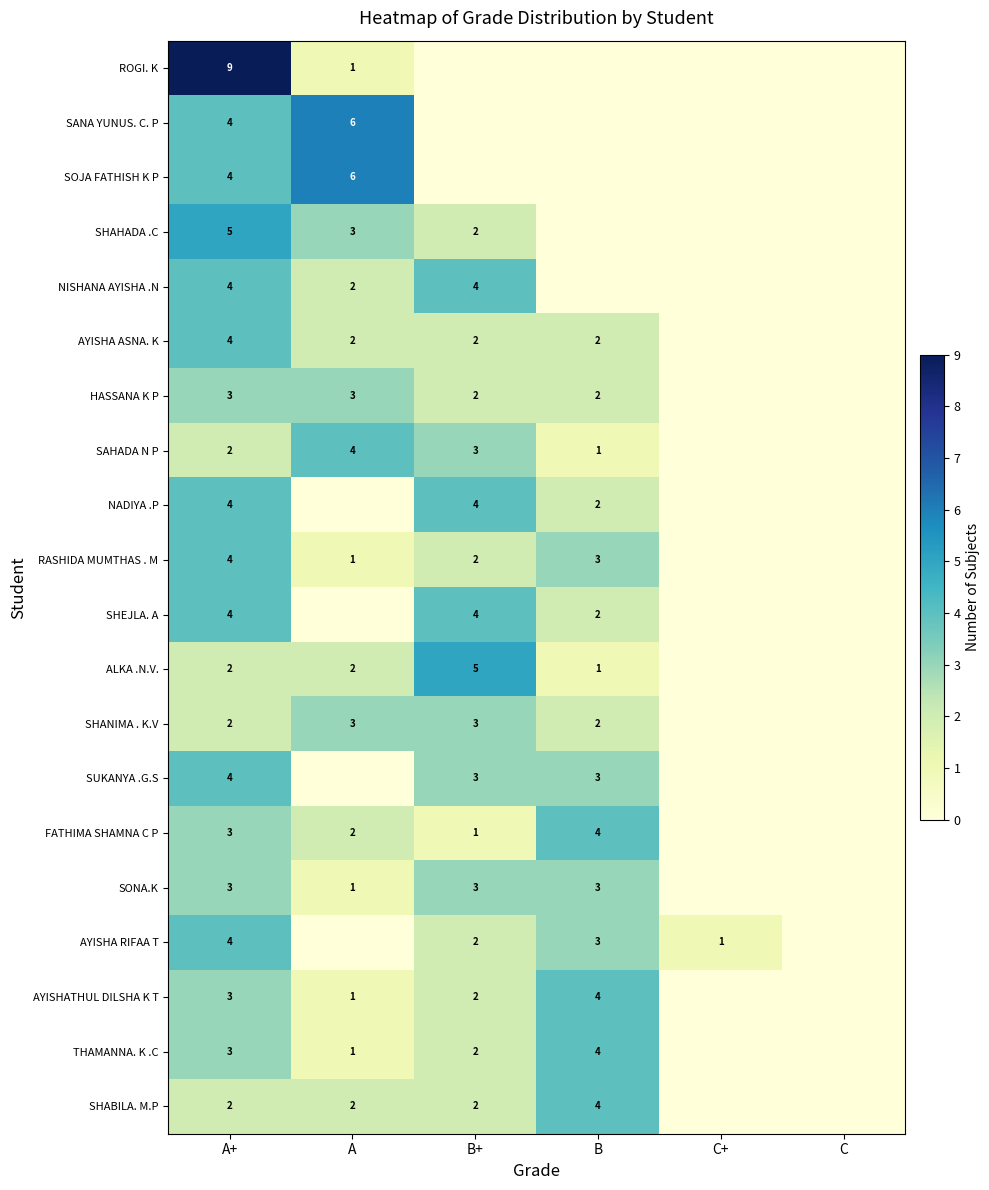

Between B+ and A+, which is larger?

A+